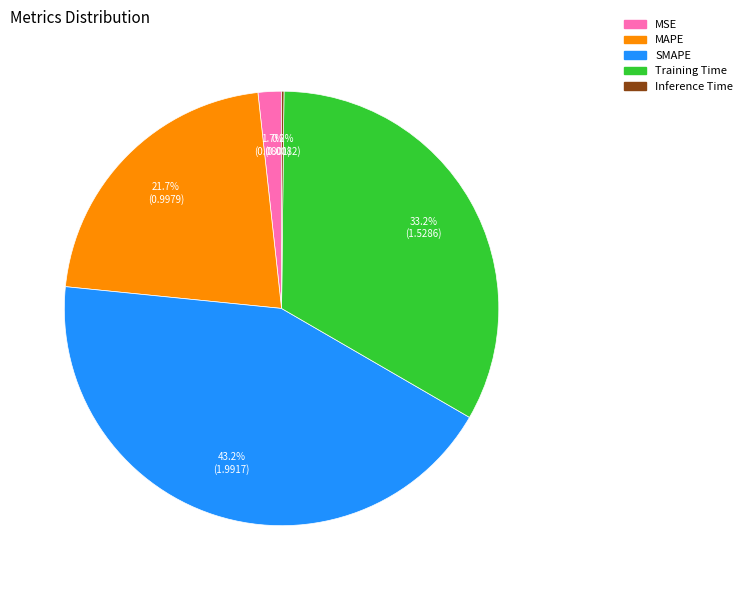

Which slice is the largest?

SMAPE